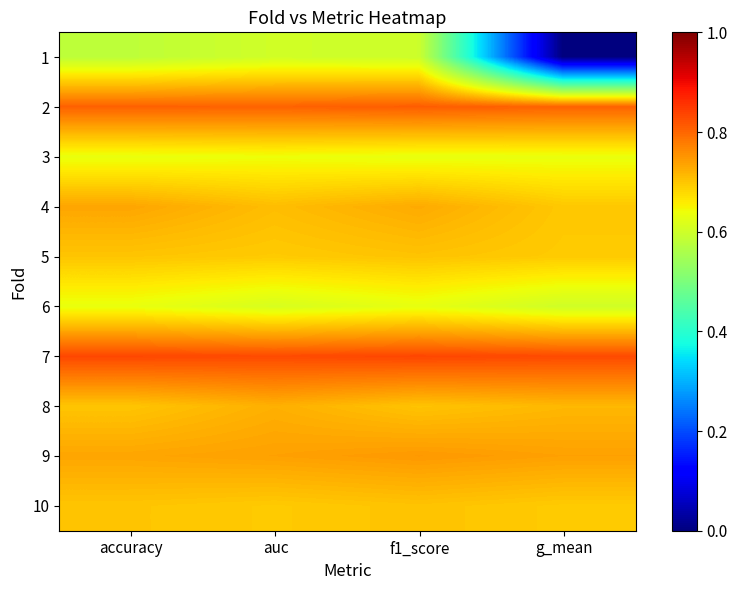

Count the number of data series in this chart.

10